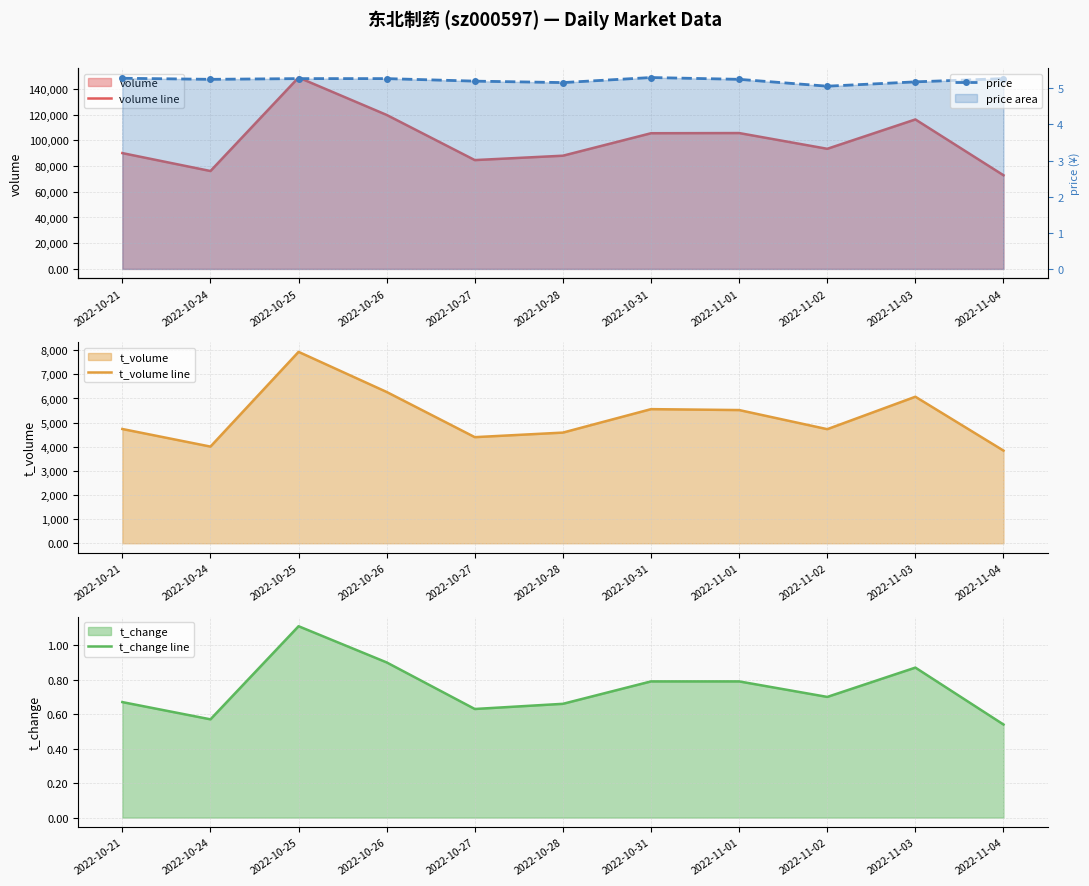

In price, how many points are higher than both neighbors (excluding endpoints)?

1